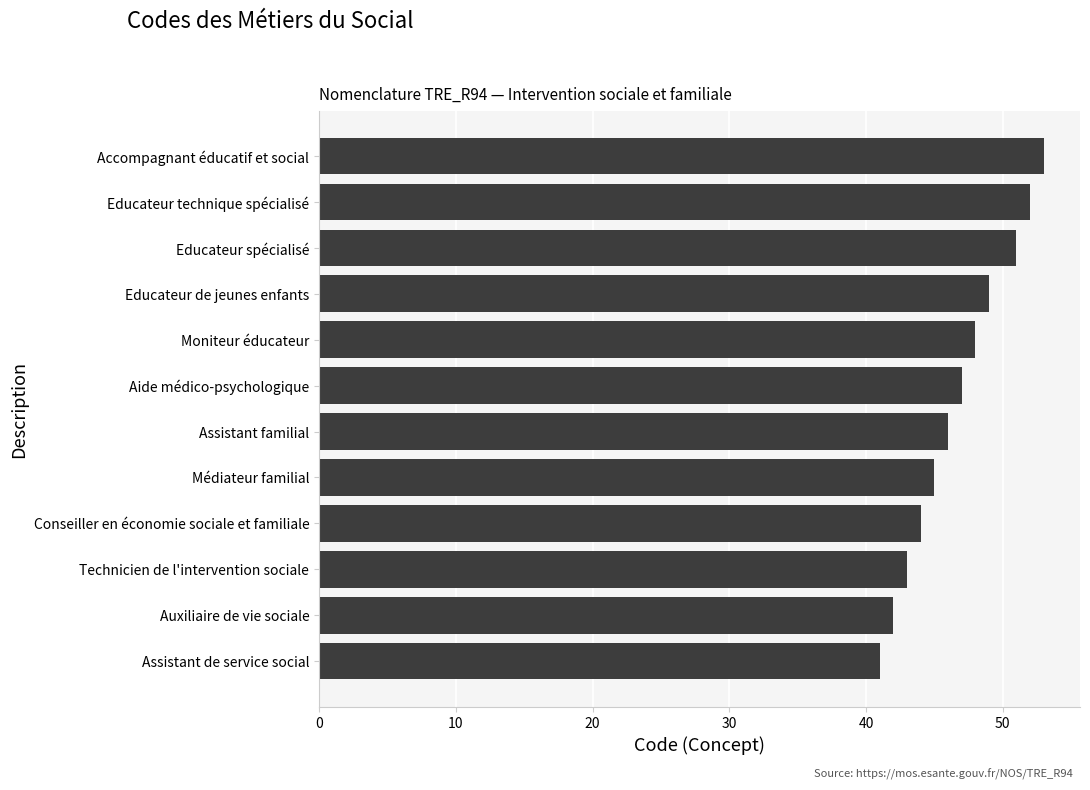

List the labels in order of value, largest first.

Accompagnant éducatif et social, Educateur technique spécialisé, Educateur spécialisé, Educateur de jeunes enfants, Moniteur éducateur, Aide médico-psychologique, Assistant familial, Médiateur familial, Conseiller en économie sociale et familiale, Technicien de l'intervention sociale, Auxiliaire de vie sociale, Assistant de service social